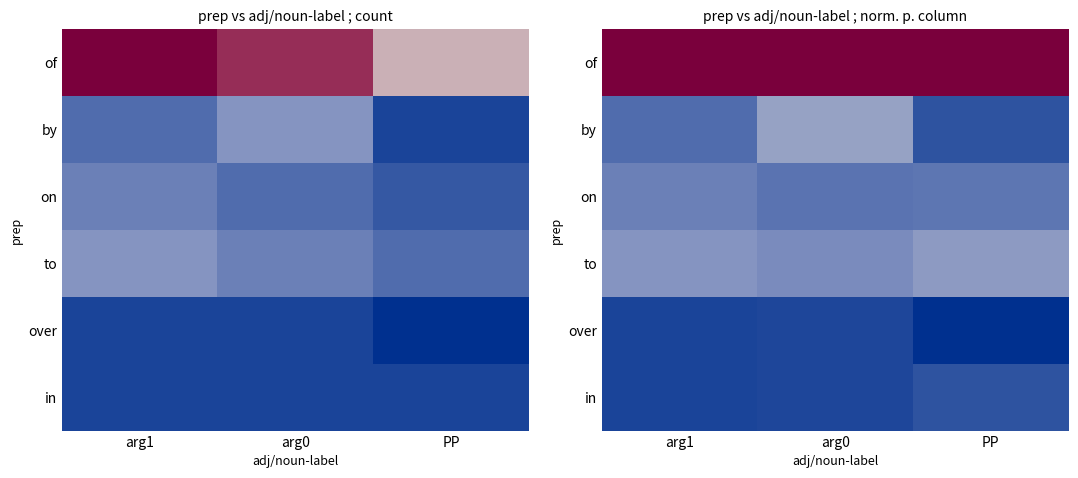

Rank the categories by by value from highest to lowest.

arg0, arg1, PP